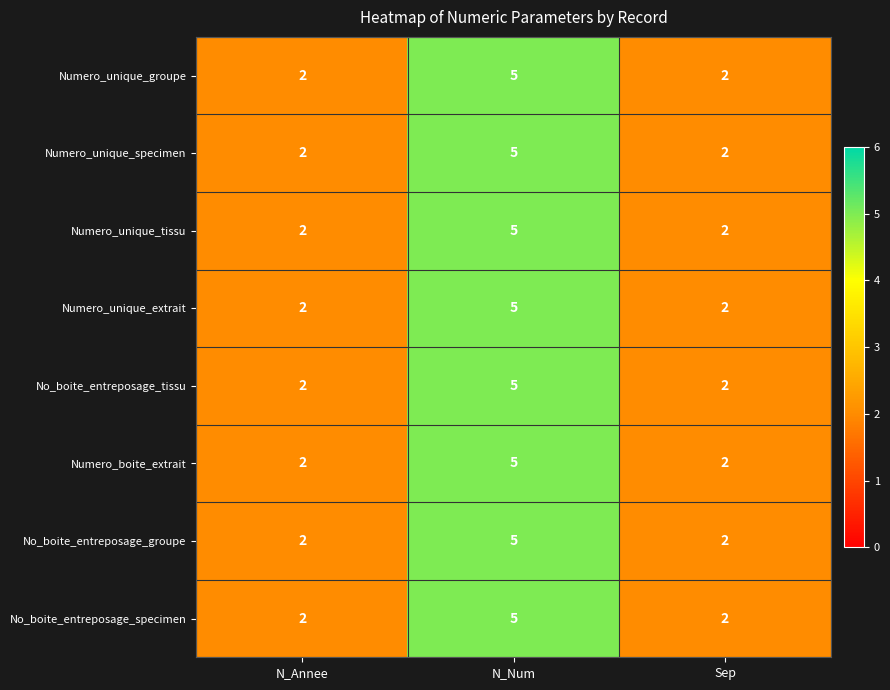

What is the sum of all Numero_unique_extrait values?

9